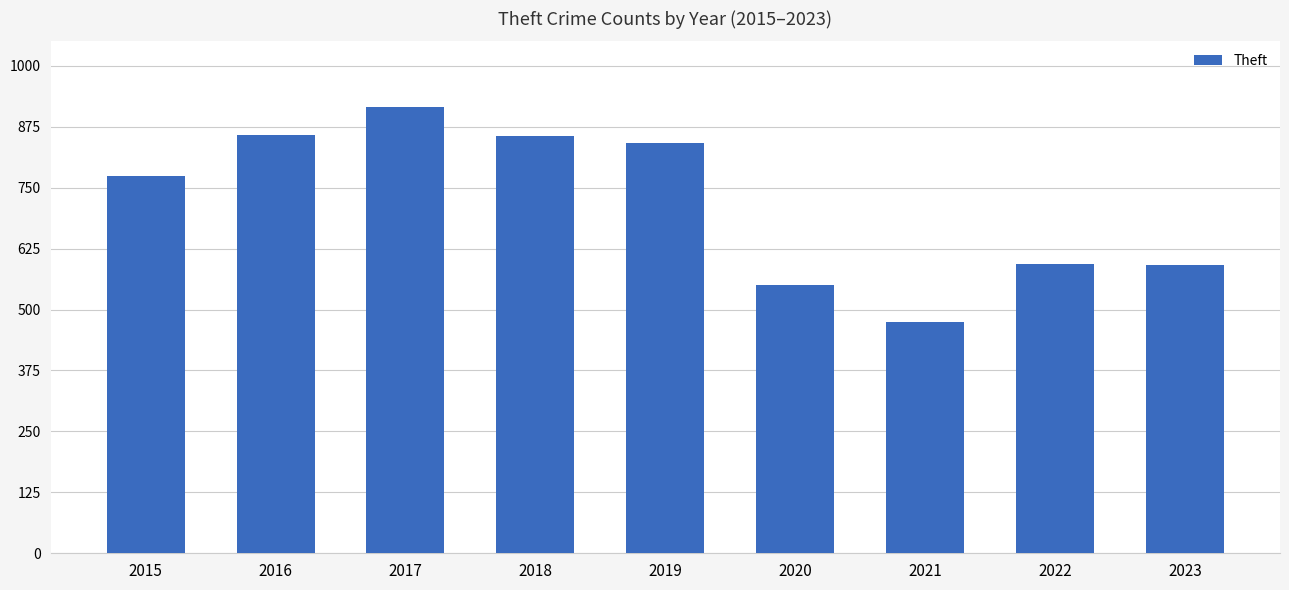

What is the maximum value shown in the chart?

916